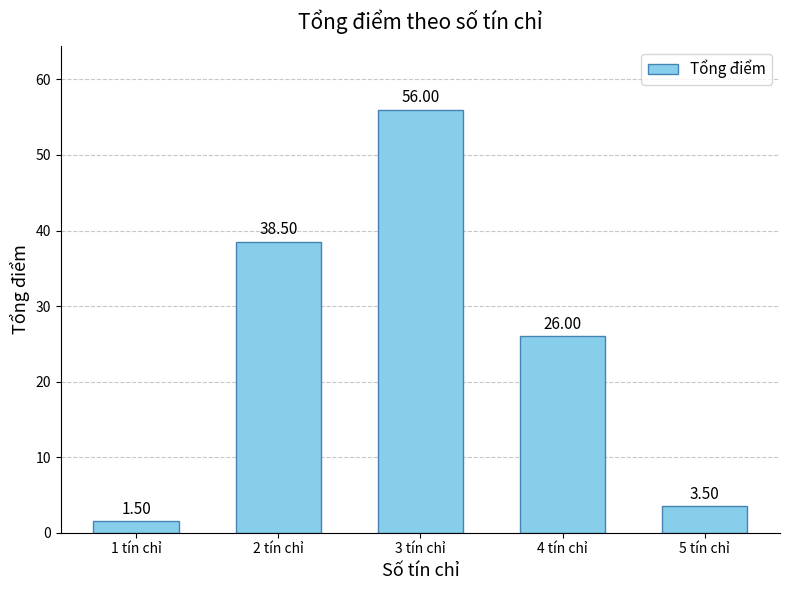

Which category has the lowest value across all series?

1 tín chỉ